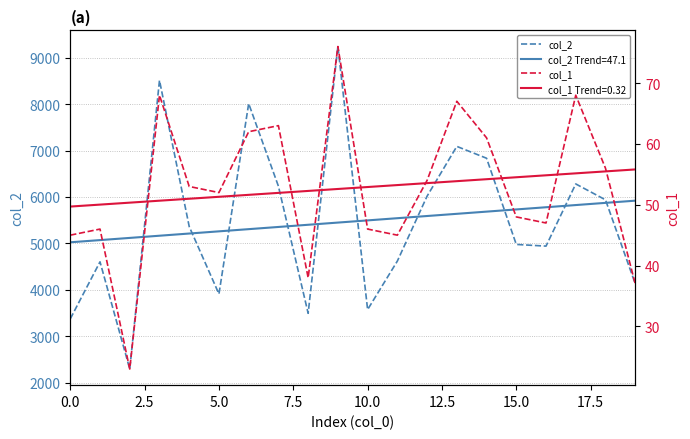

What is the average value of the col_2 Trend series?

5473.1